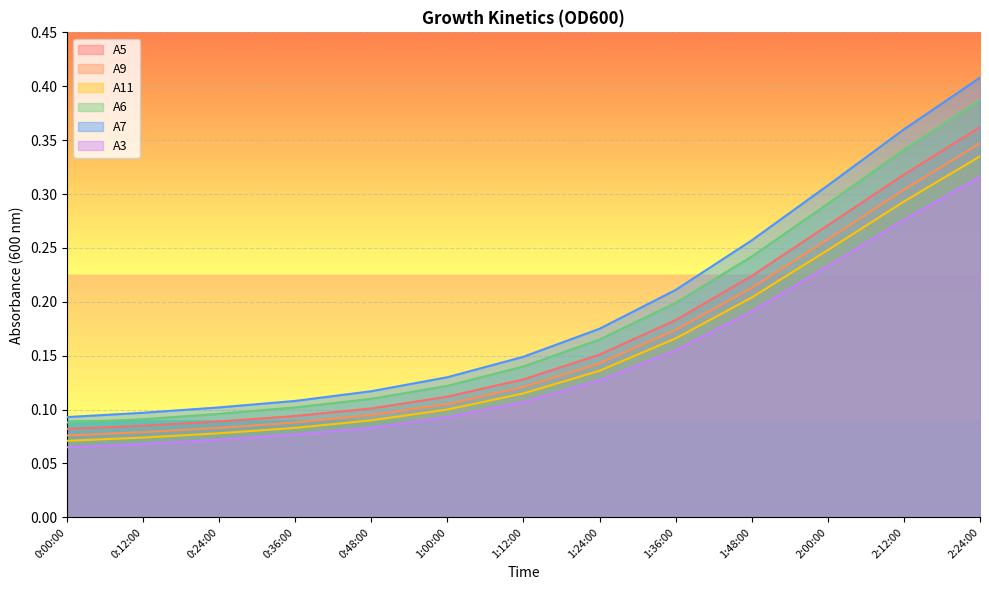

Which series has the largest total across all categories?

A7